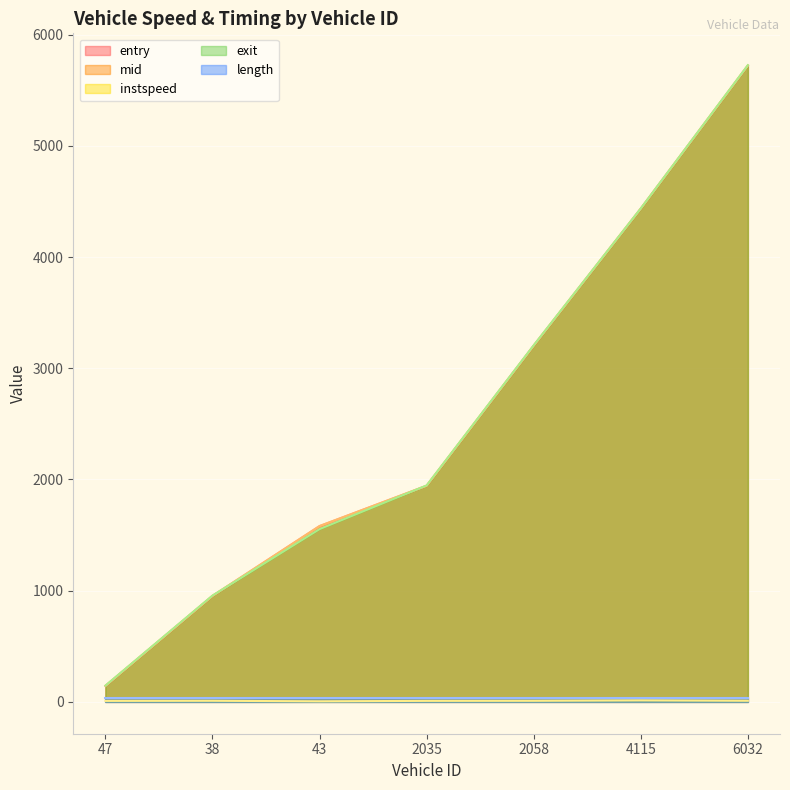

What is the average value of the mid series?

2569.6